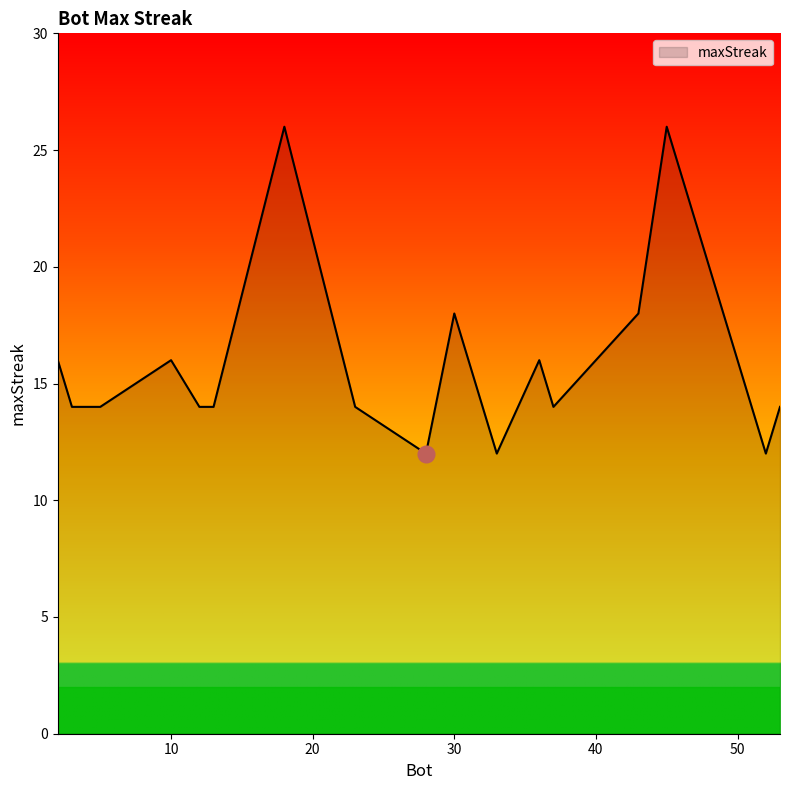

What is the difference between the maximum and minimum values?

14